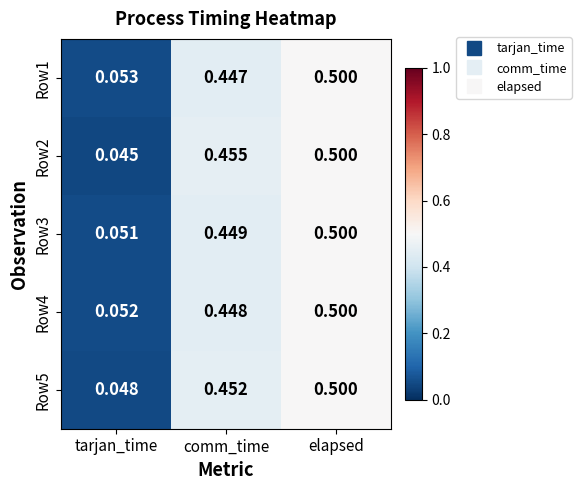

Which category has the lowest value in the Row4 series?

tarjan_time